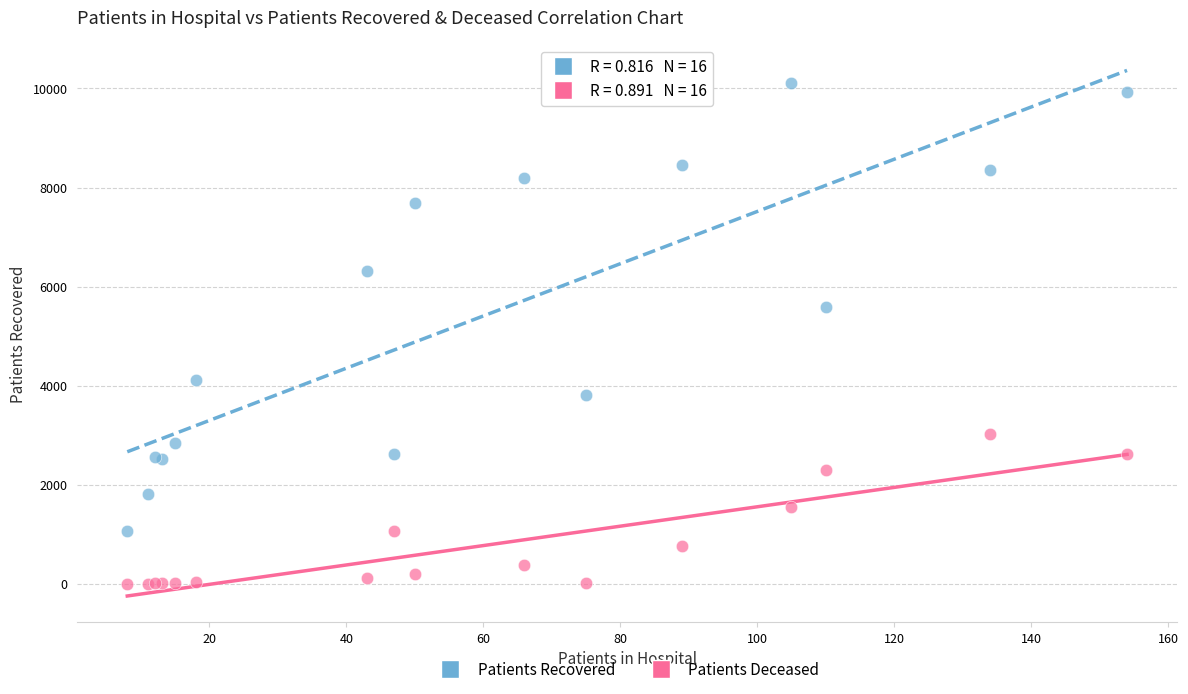

Across all series, what Y value is closest to 5061?

5583